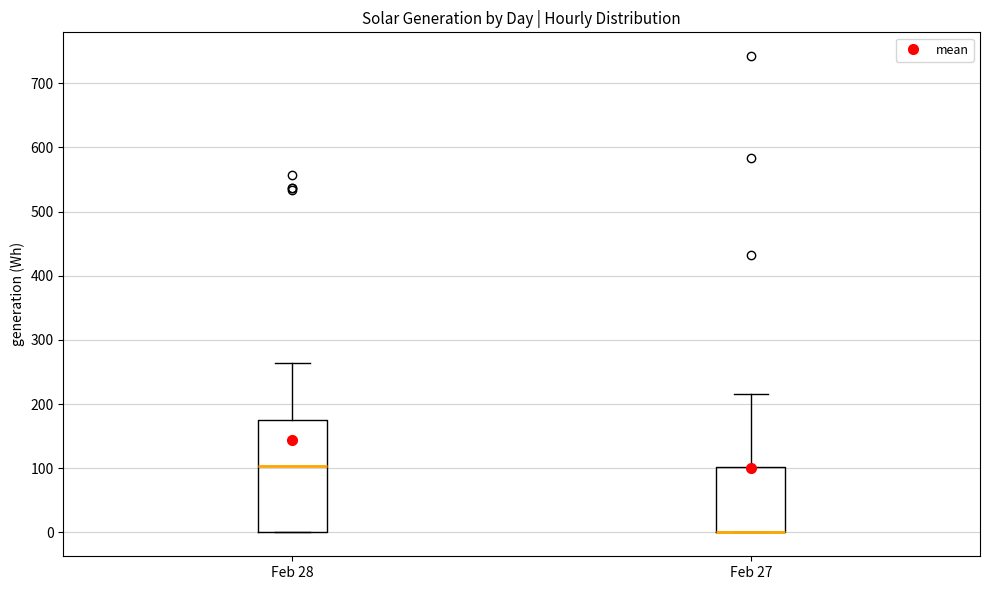

Comparing the boxes themselves (not the whiskers), which one is the tallest?

Feb 28